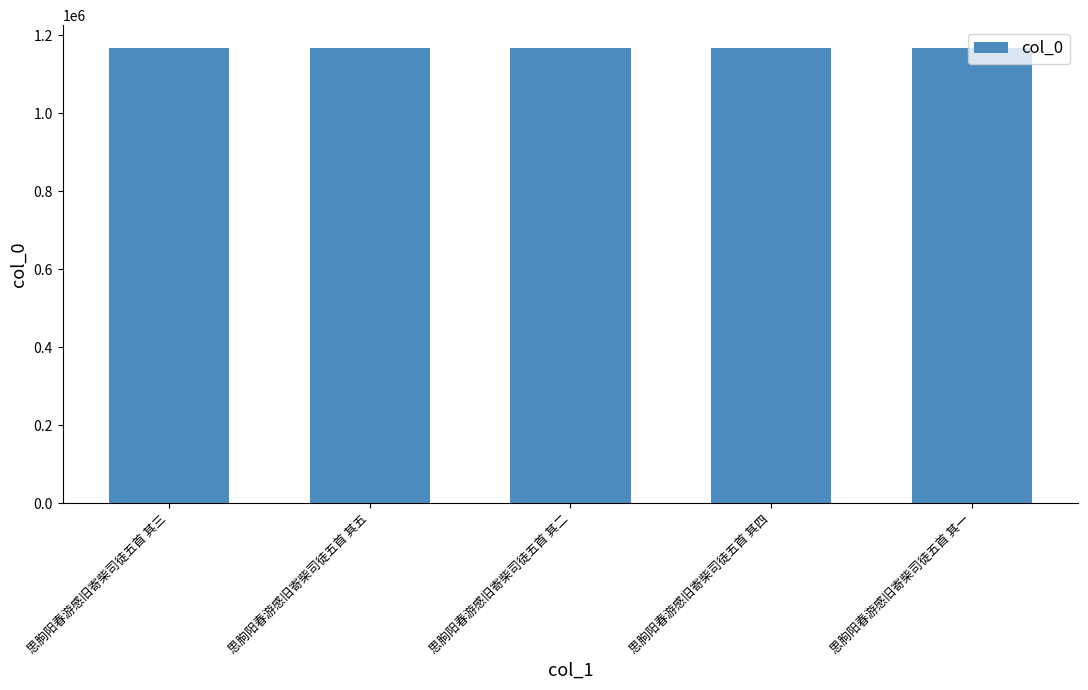

How many values are below 1167457?

2